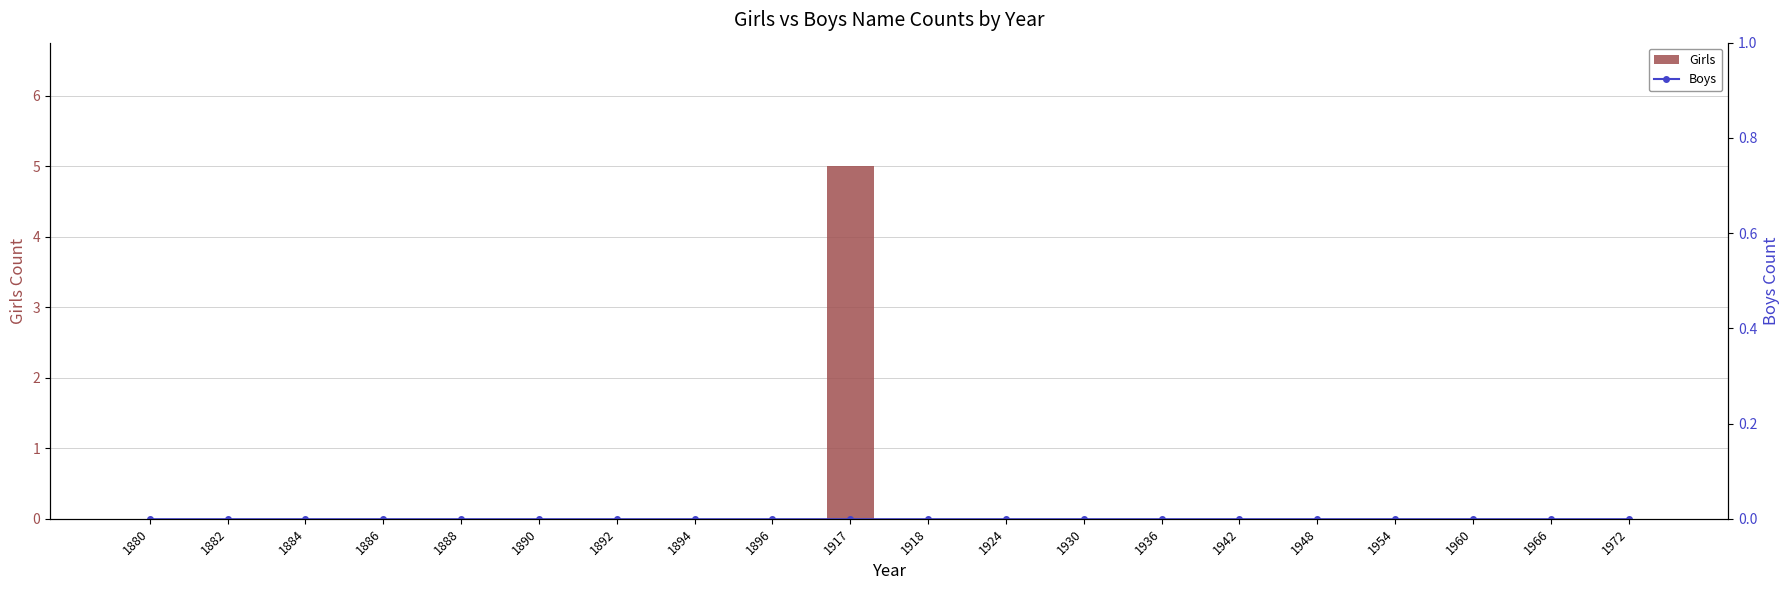

Rank the categories by Girls value from lowest to highest.

1880, 1882, 1884, 1886, 1888, 1890, 1892, 1894, 1896, 1918, 1924, 1930, 1936, 1942, 1948, 1954, 1960, 1966, 1972, 1917